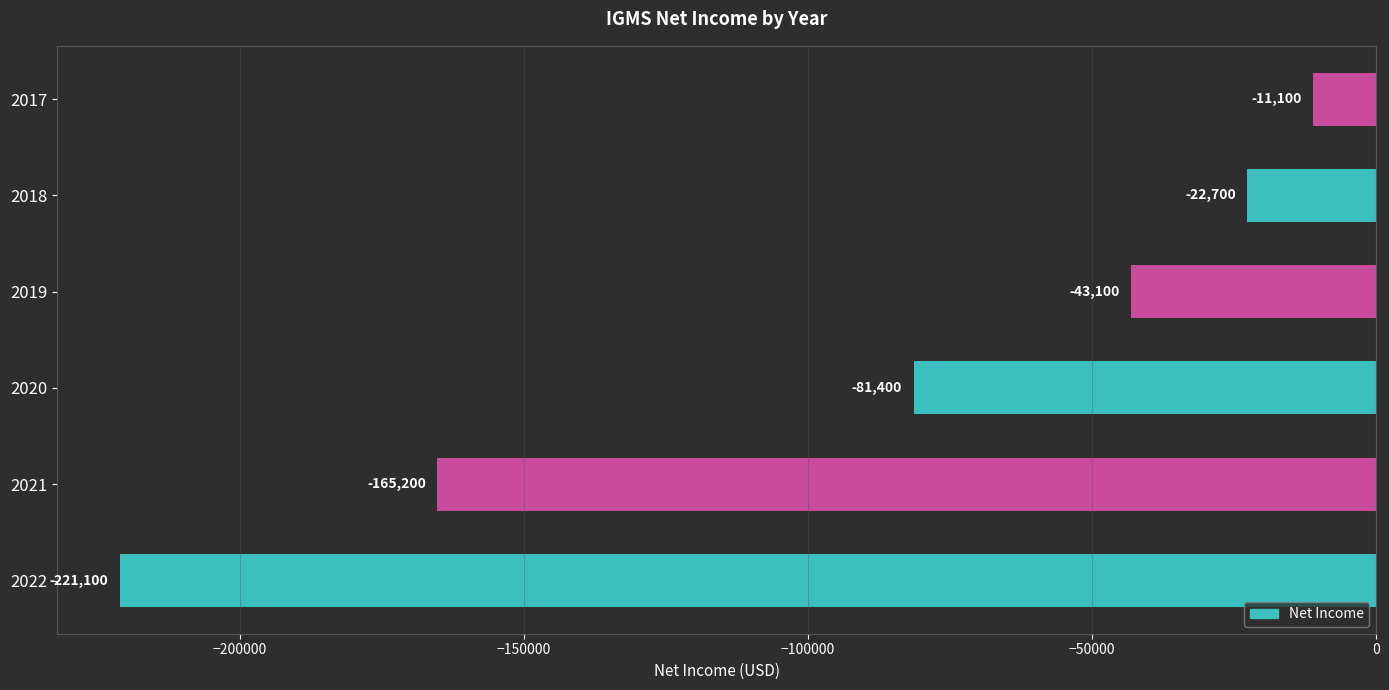

What is the change in value from 2021 to 2019?

+122100